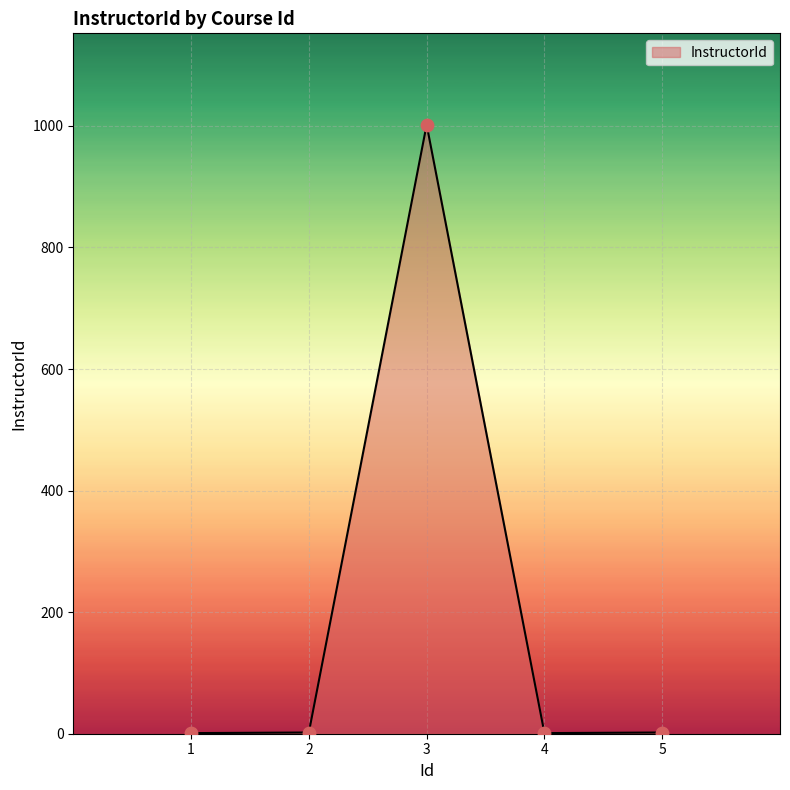

Which has a higher value, 3 or 2?

3